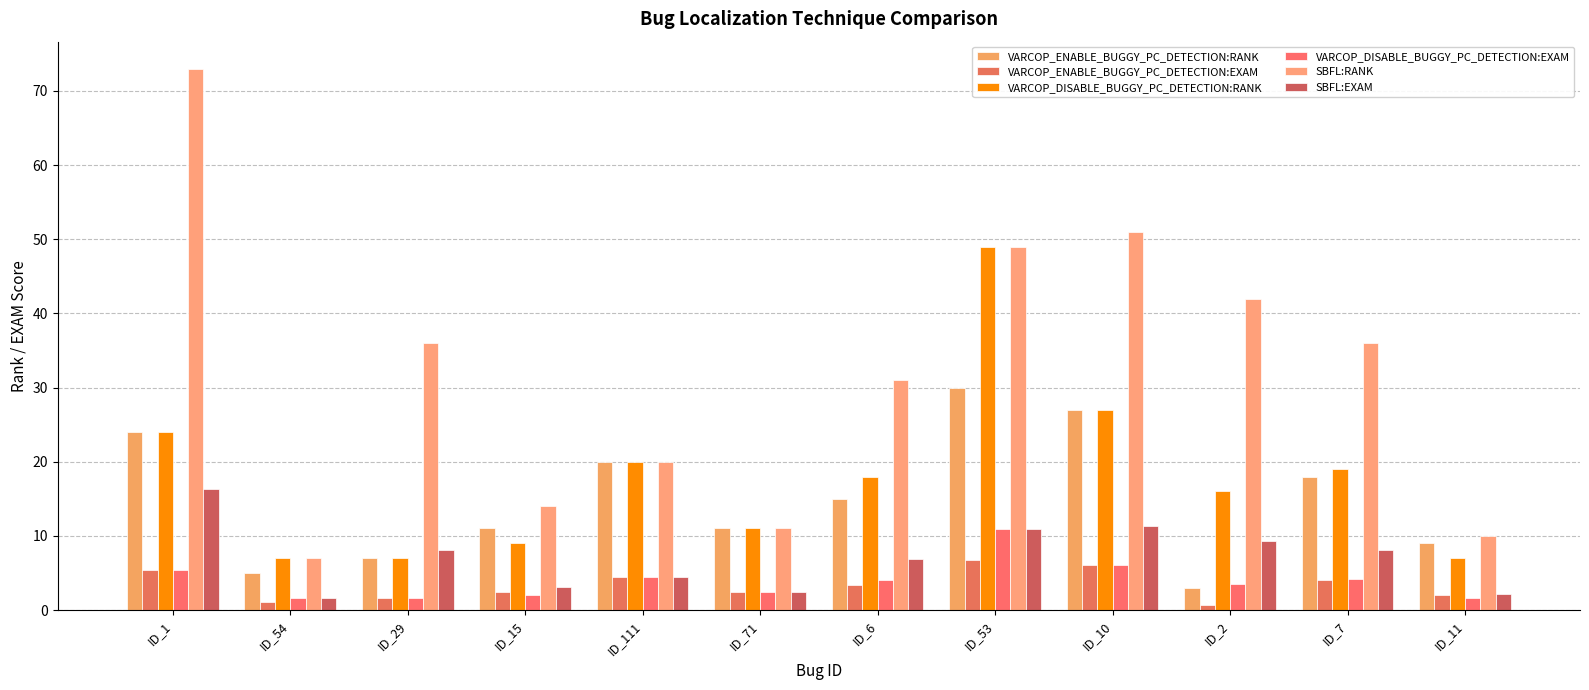

Rank the categories by SBFL:RANK value from lowest to highest.

ID_54, ID_11, ID_71, ID_15, ID_111, ID_6, ID_29, ID_7, ID_2, ID_53, ID_10, ID_1